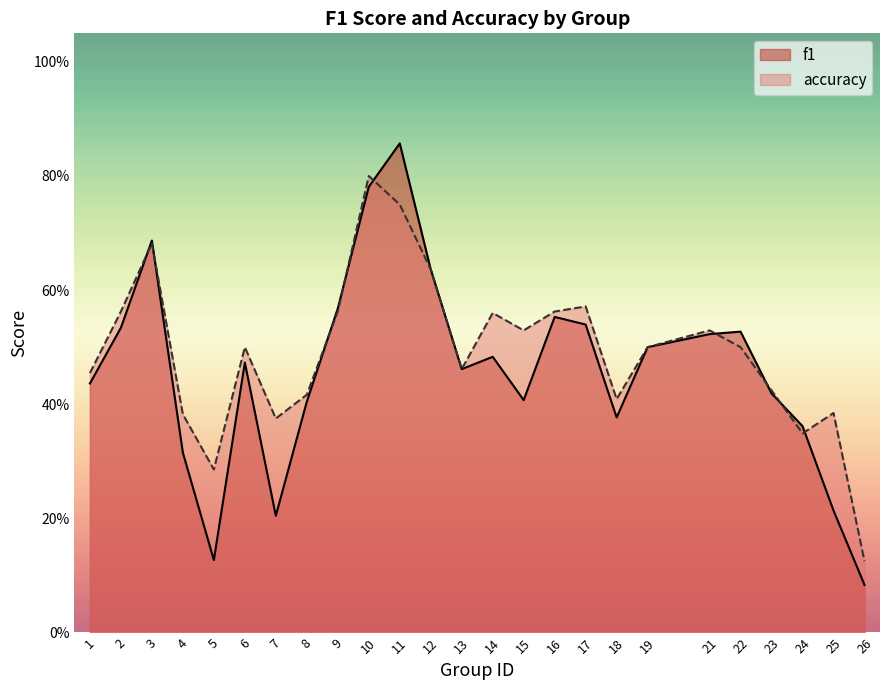

Reading left to right, what are all the values shown in this chart?

f1: 0.4	0.5	0.7	0.3	0.1	0.5	0.2	0.4	0.6	0.8	0.9	0.6	0.5	0.5	0.4	0.6	0.5	0.4	0.5	0.5	0.5	0.4	0.4	0.2	0.1
accuracy: 0.5	0.6	0.7	0.4	0.3	0.5	0.4	0.4	0.6	0.8	0.8	0.6	0.5	0.6	0.5	0.6	0.6	0.4	0.5	0.5	0.5	0.4	0.3	0.4	0.1